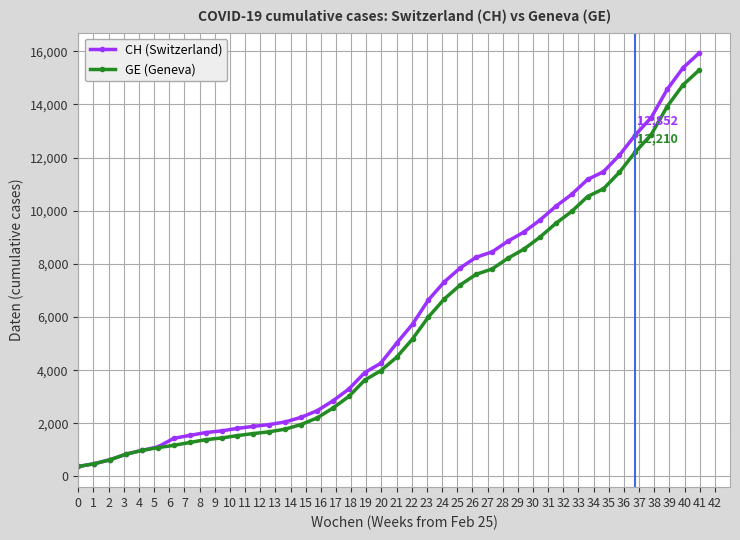

What is the lowest value of the CH (Switzerland) series?

375